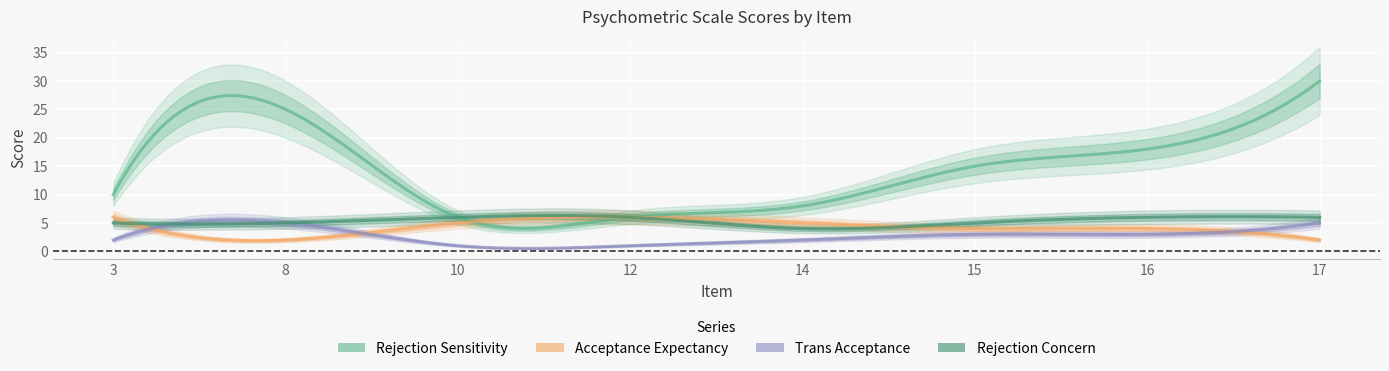

What is the value of the Rejection_Sensitivity point at the 7th from the left?

18